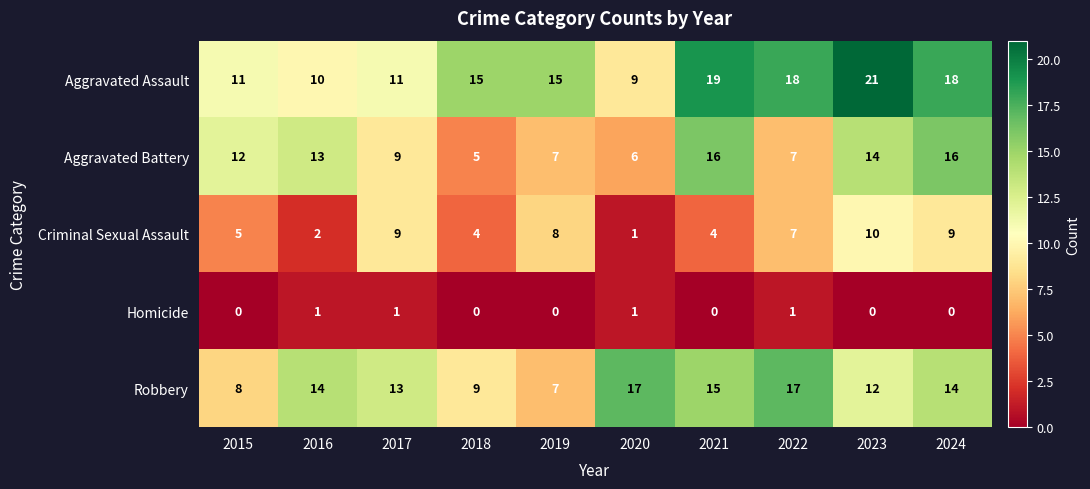

What is the difference between the highest and lowest values at 2016?

13